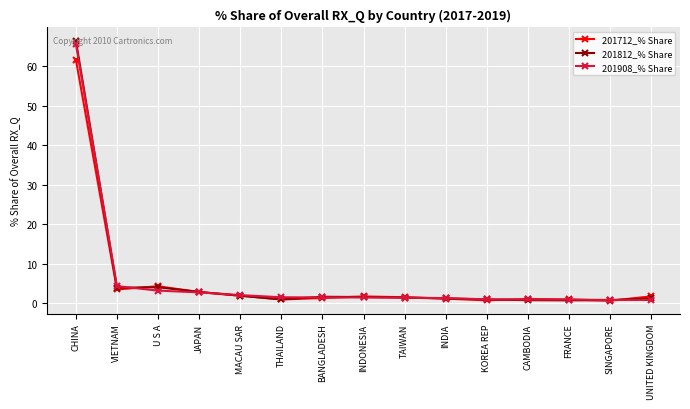

Which series has the largest range (max minus min)?

201812_% Share